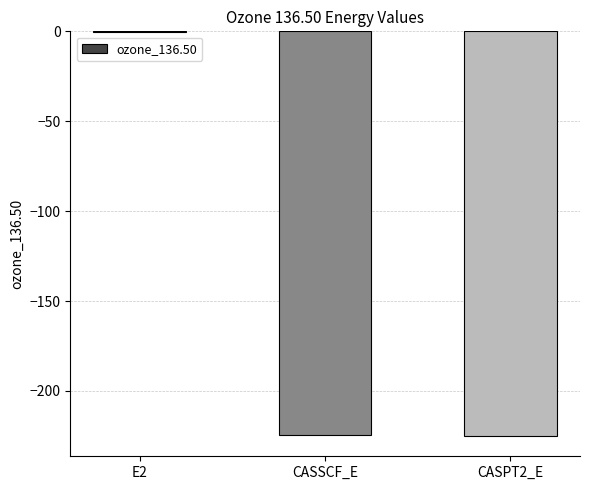

Which category has the highest value across all series?

E2